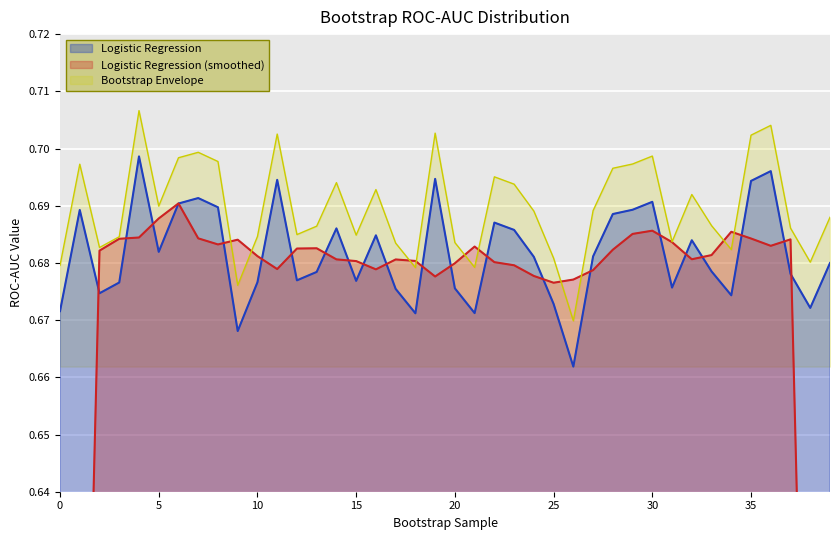

True or false: Bootstrap Envelope and Logistic Regression cross at least once.

False